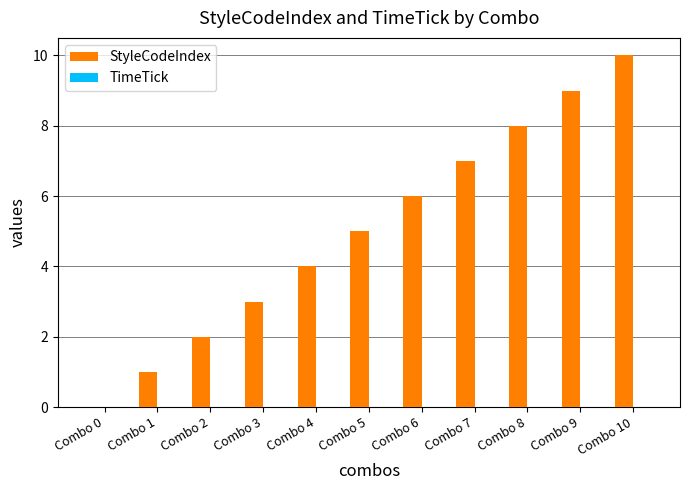

The value at Combo 2 is 2. True or false?

True